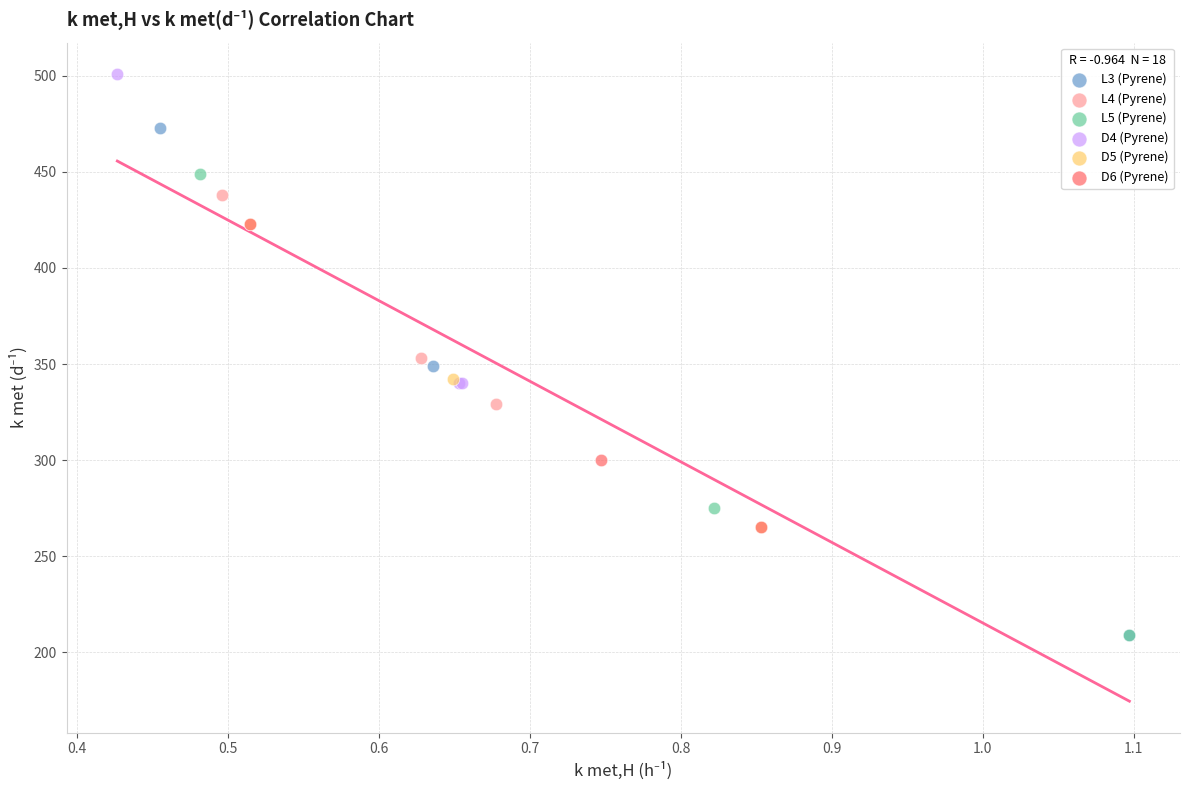

Which series has the widest spread of Y values?

L3 (Pyrene)